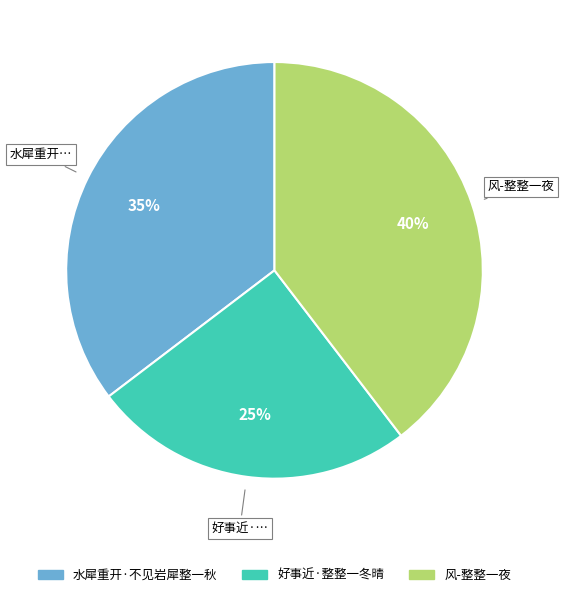

How many slices are in this pie chart?

3